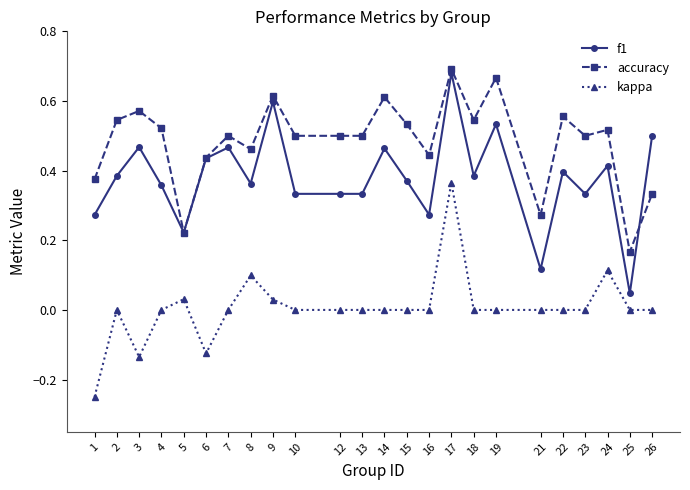

At 3, list the series in order from smallest to largest.

kappa, f1, accuracy